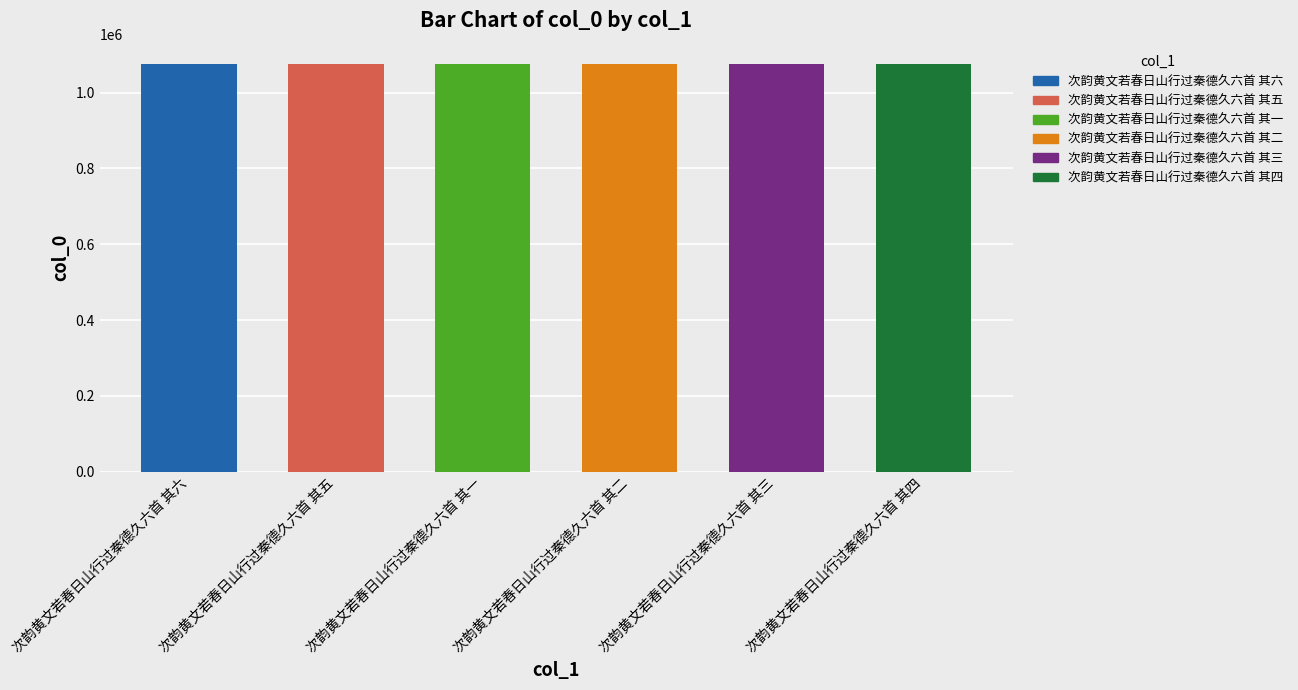

Are the bars horizontal?

No